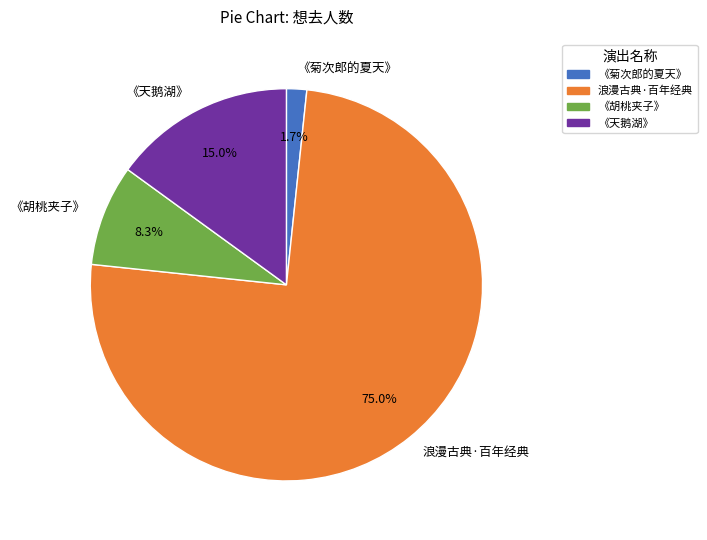

What is the smallest slice in the pie chart?

《菊次郎的夏天》